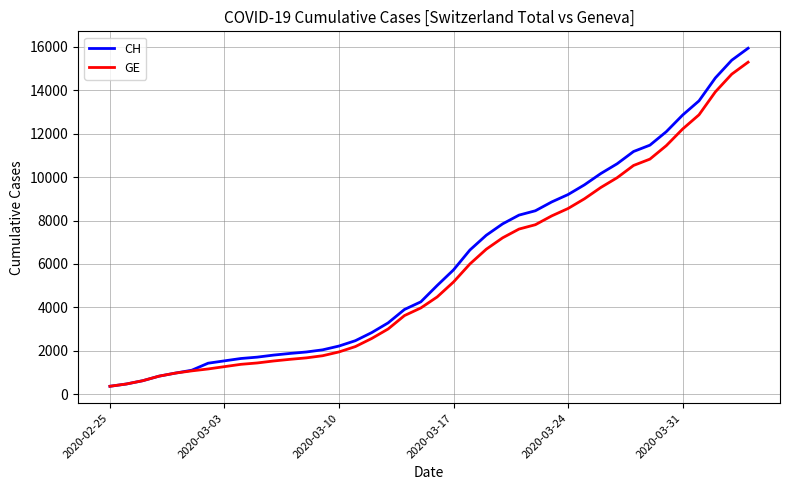

What is the maximum value for CH?

15926